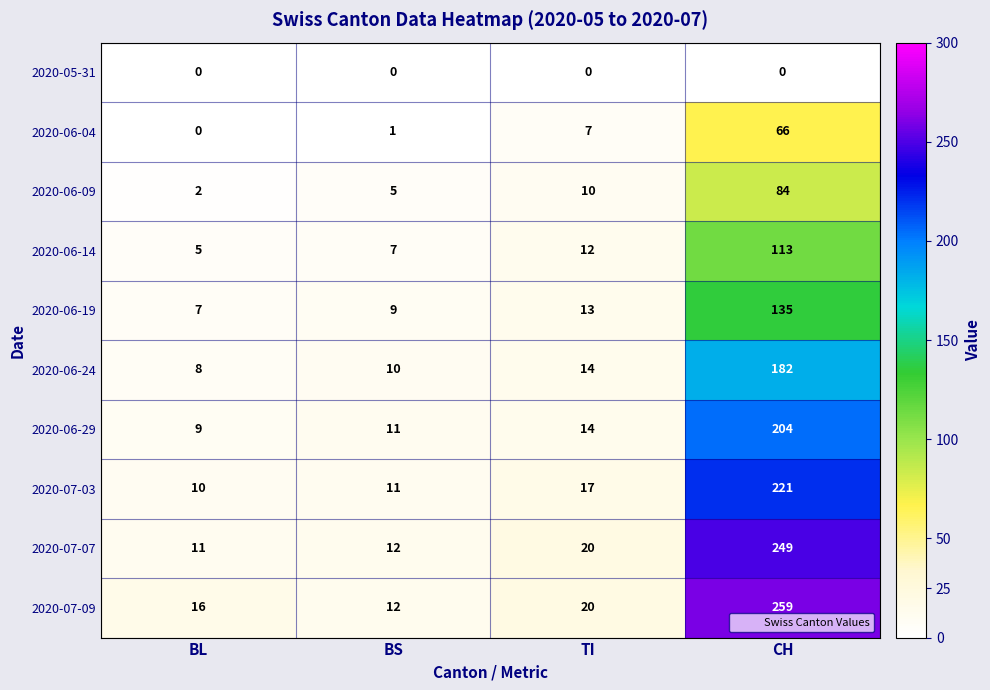

What is the difference between the highest and lowest values at TI?

20